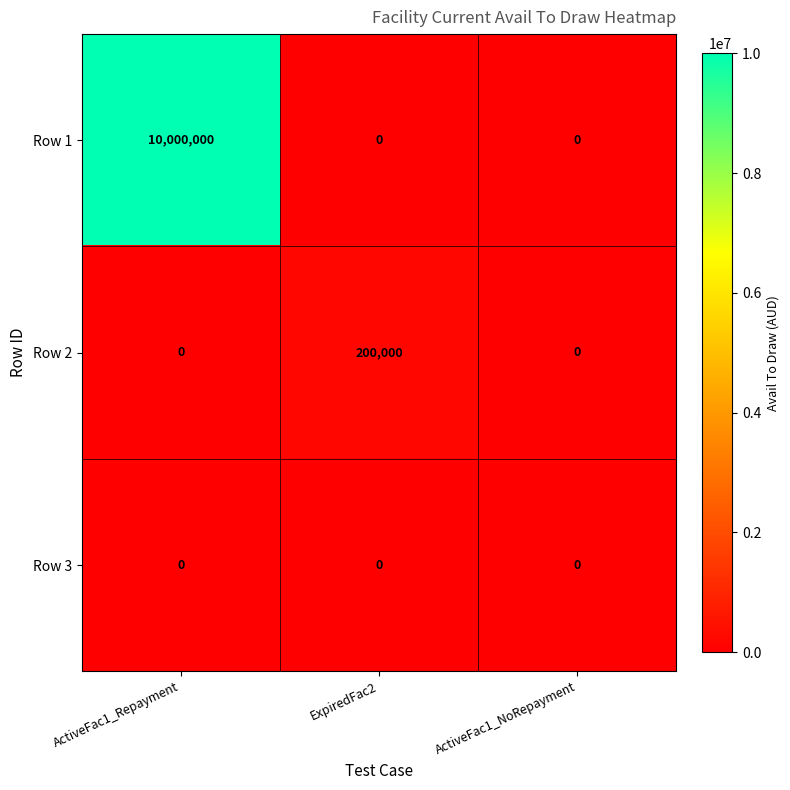

How many categories are shown in the chart?

3